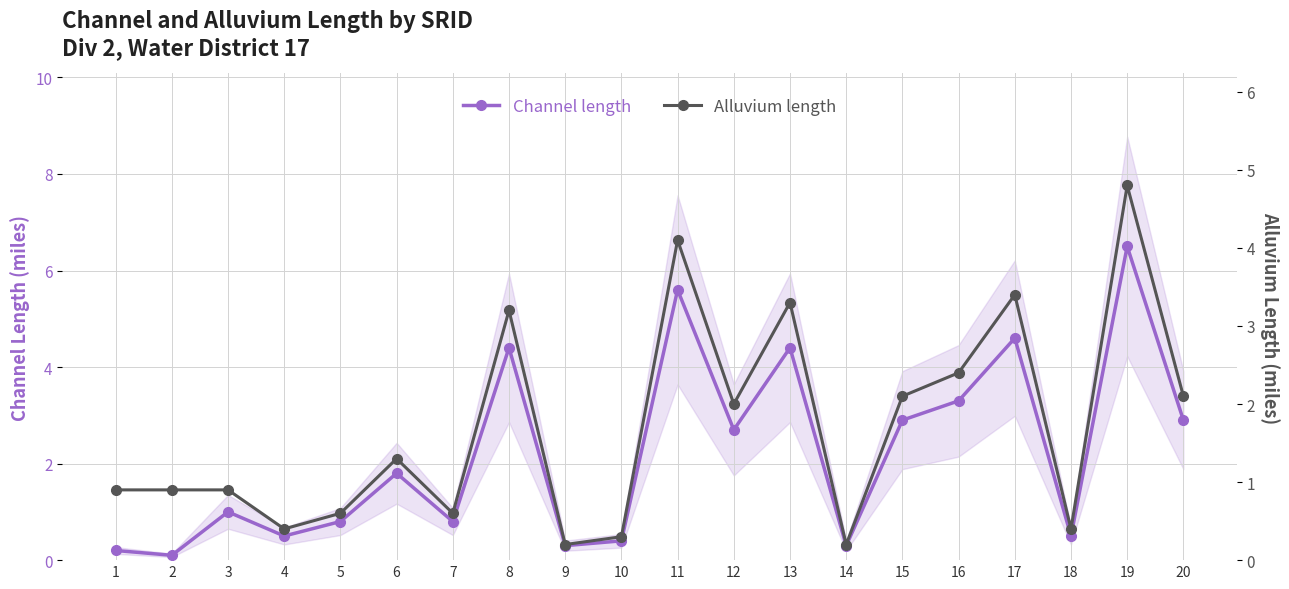

Which series has the largest total across all categories?

Channel length